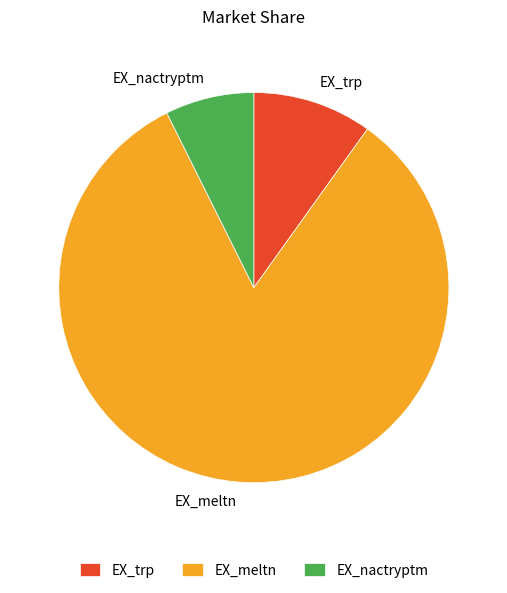

Between EX_trp and EX_nactryptm, which is larger?

EX_trp